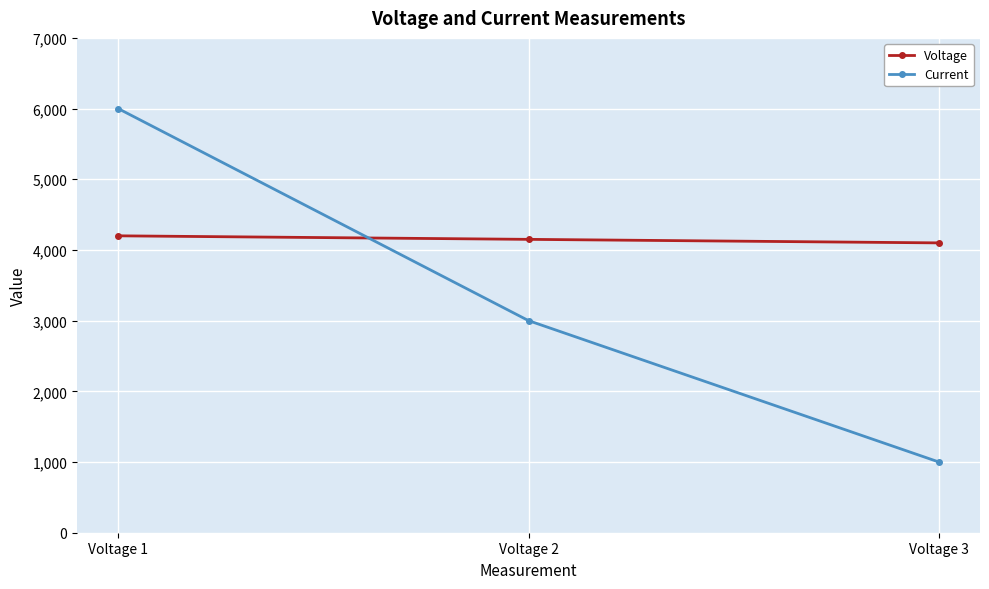

At which category is the sum across all series the highest?

Voltage 1